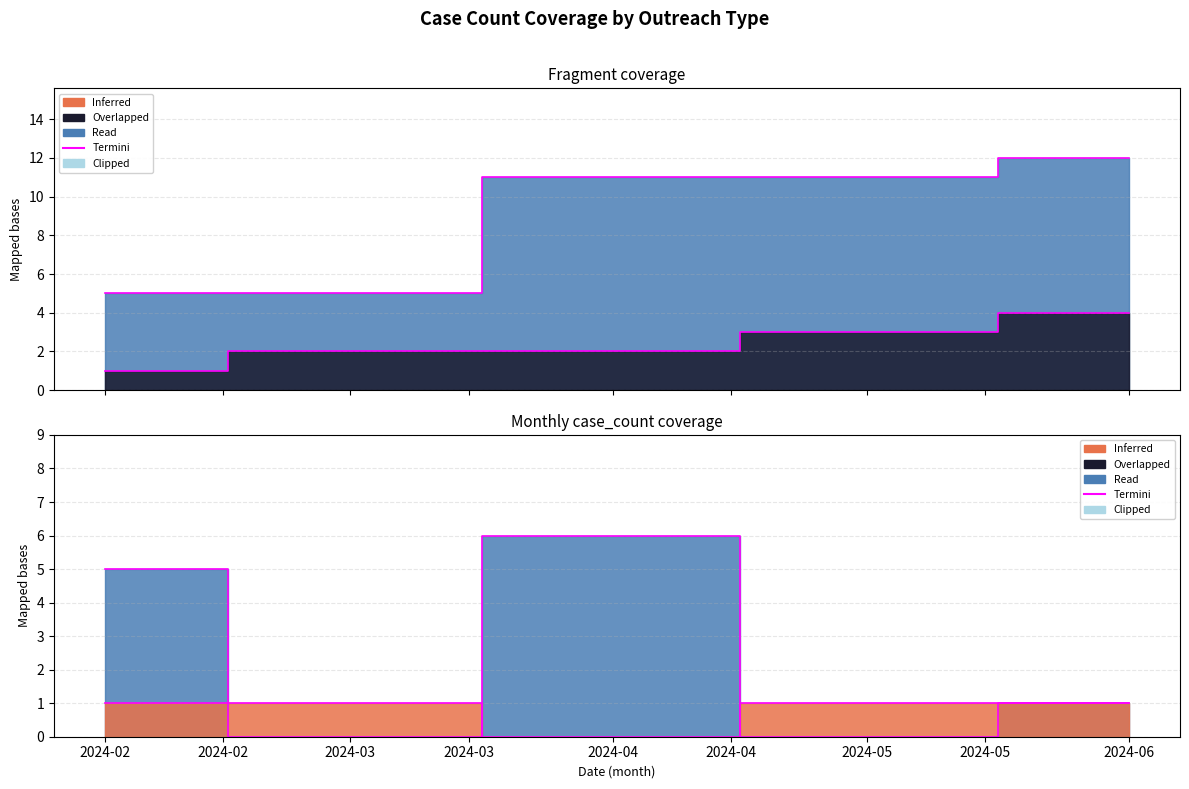

What value does the Termini (Outreach) series have at 2024-04?

6